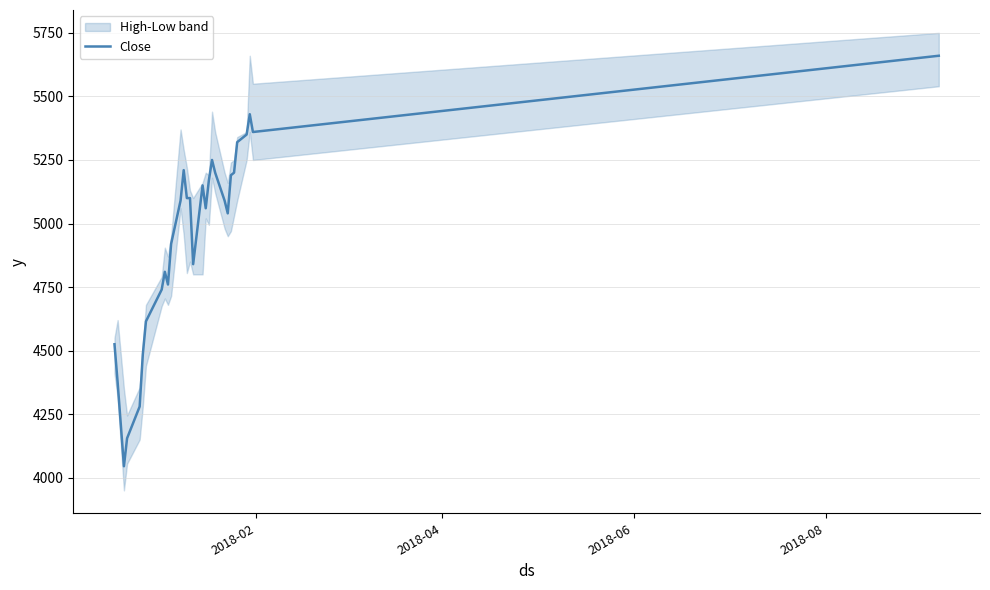

What is the minimum value for Close?

4045